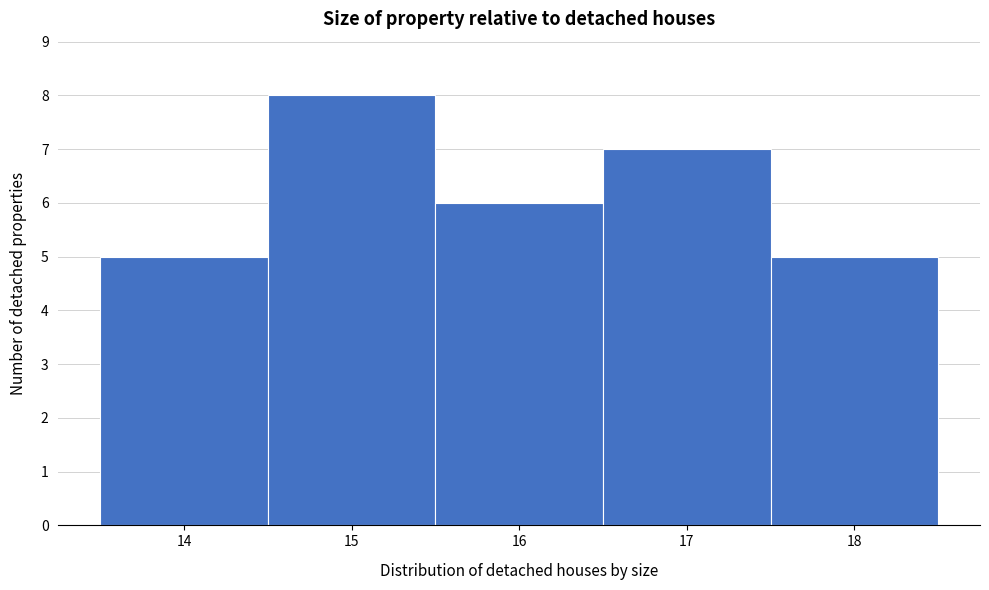

Reading left to right, transcribe this chart: for each bar, give the range it covers on the x-axis and its height. The values are not printed on the chart, so give them approximately, as read against the axis.

13.5 to 14.5: 5
14.5 to 15.5: 8
15.5 to 16.5: 6
16.5 to 17.5: 7
17.5 to 18.5: 5